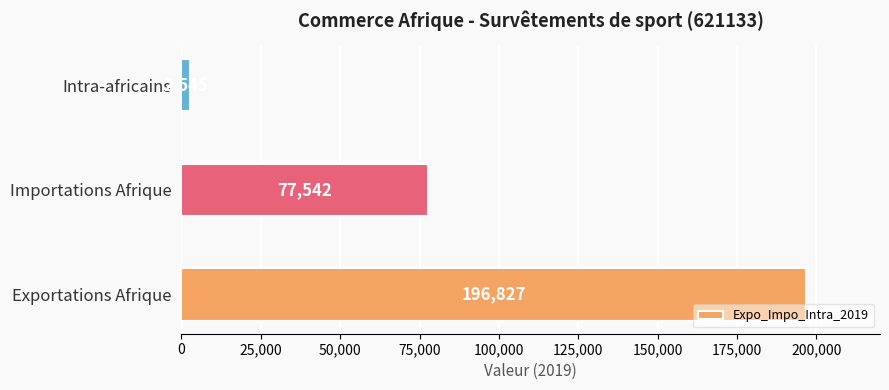

Between Importations Afrique and Intra-africains, which is larger?

Importations Afrique